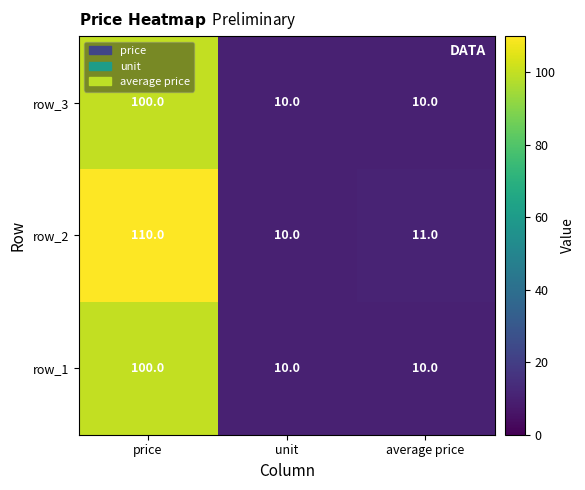

At how many categories does at least one series exceed 36?

1